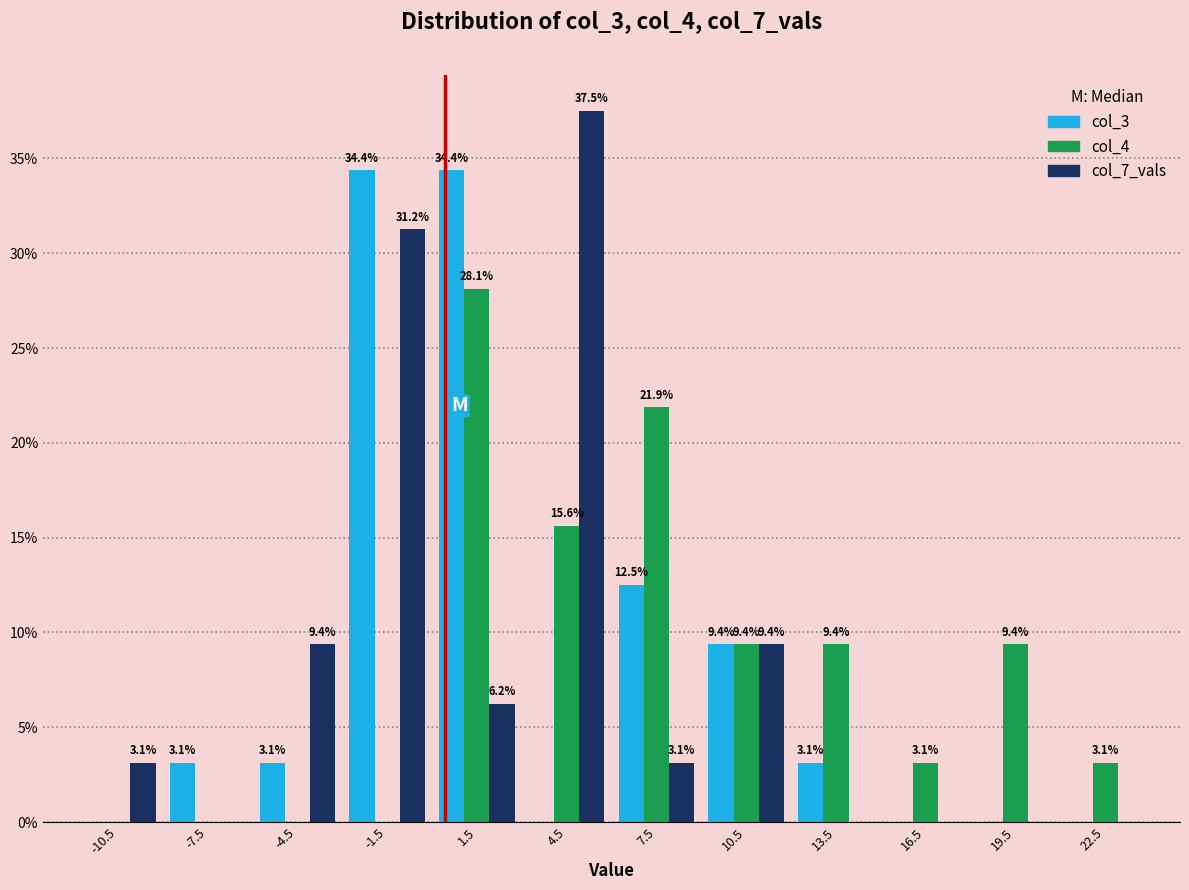

In the col_7_vals series, which range on the x-axis has the tallest bar?

3 to 6